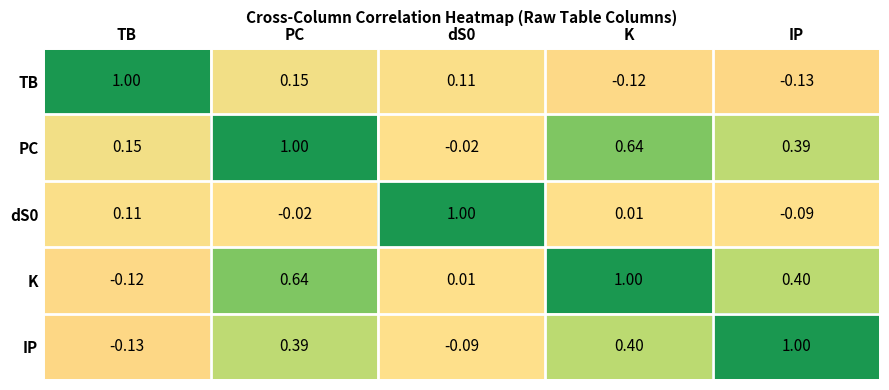

Which category has the lowest value in the TB series?

IP